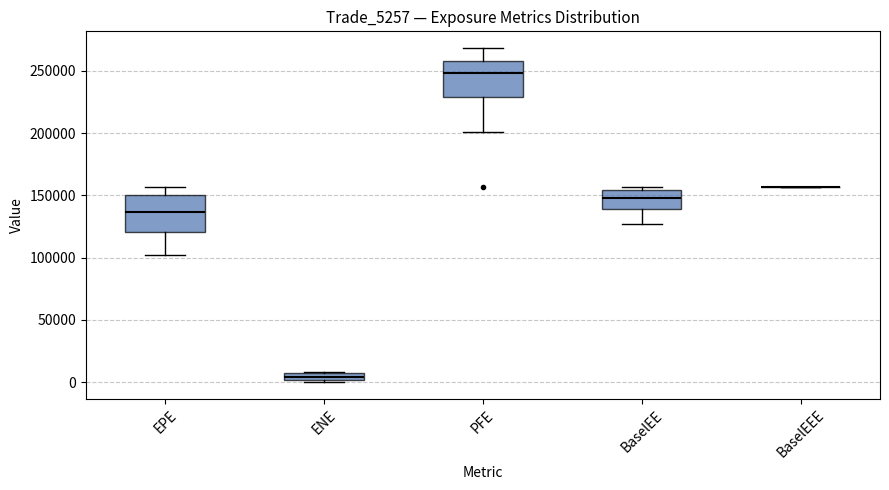

Where does the lower whisker of the box for EPE end on the y-axis? The values are not printed on the chart, so give them approximately, as read against the axis.

100000